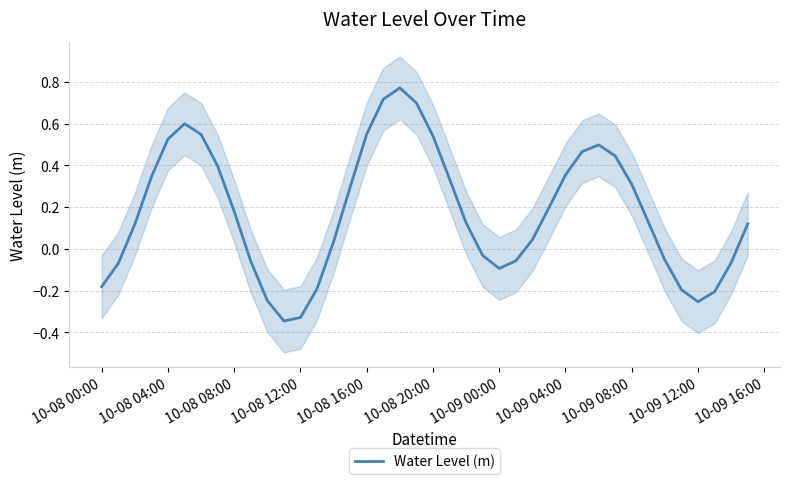

The Water Level (m) series shows -0.2 at 10-09 00:00. True or false?

False